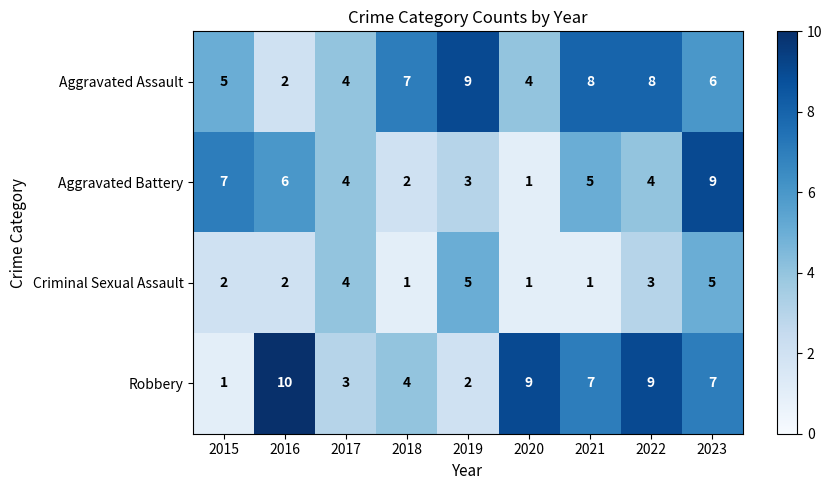

The value of Aggravated Assault at 2017 is 4. True or false?

True